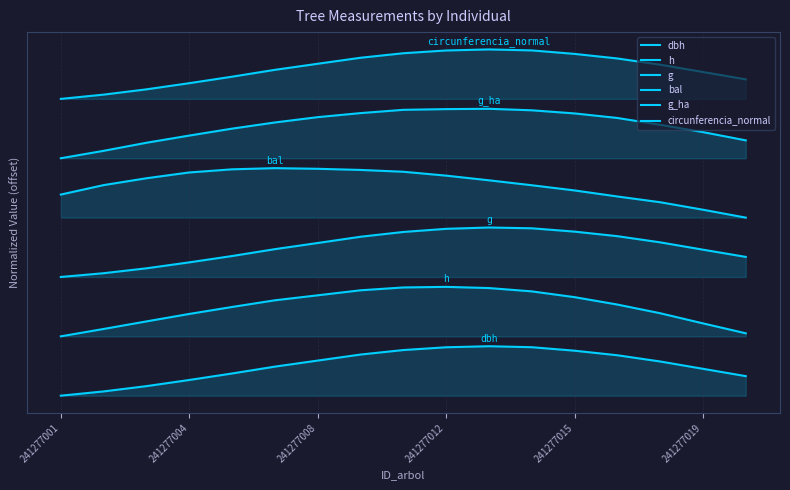

Which series has the largest total across all categories?

circunferencia_normal